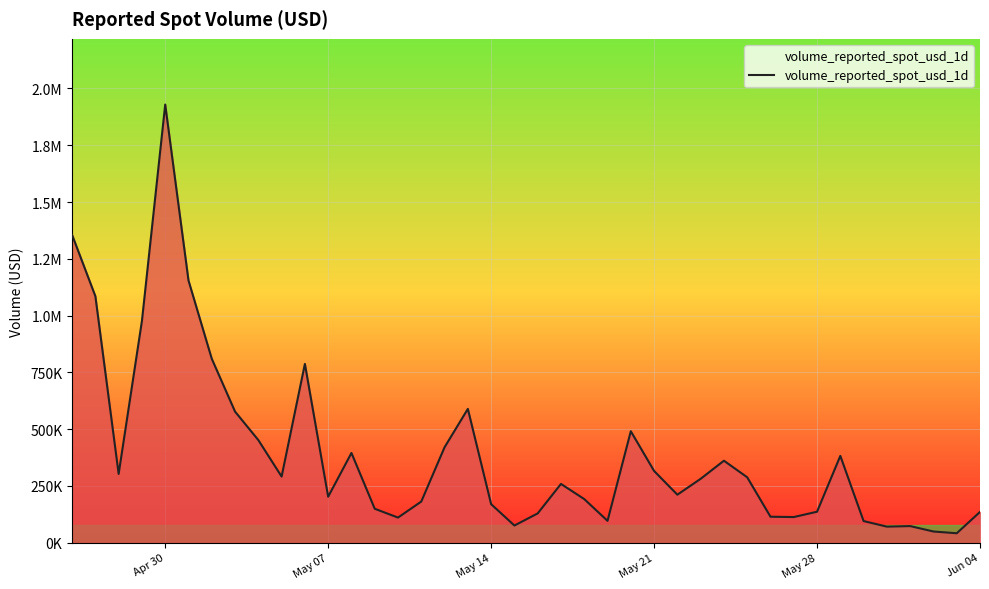

Does the chart have visible grid lines?

Yes